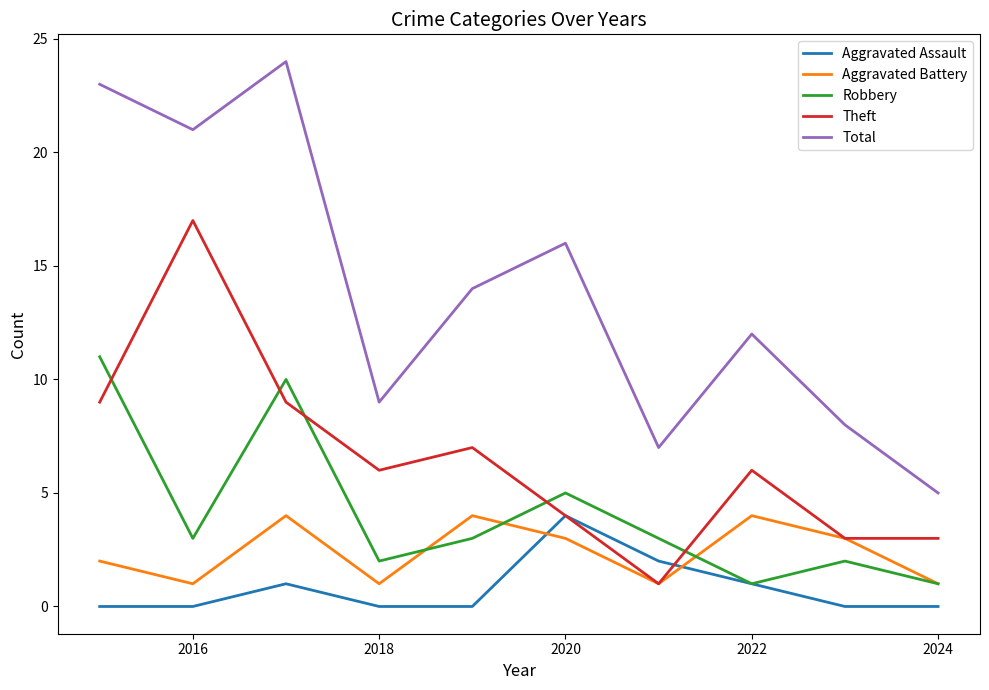

True or false: Total and Aggravated Battery intersect in this chart.

False